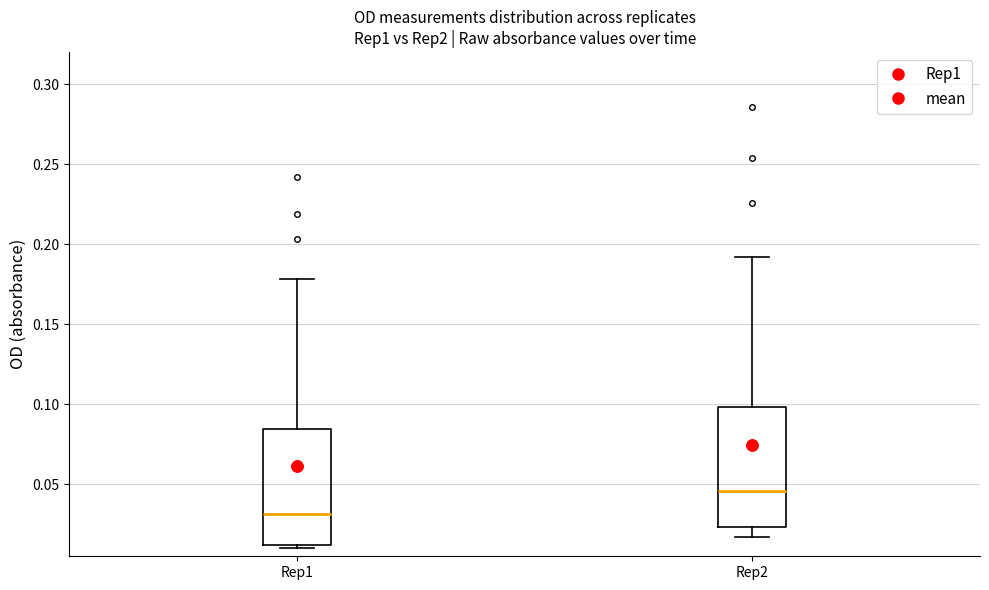

Where does the upper whisker of the box for Rep1 end on the y-axis? The values are not printed on the chart, so give them approximately, as read against the axis.

0.180